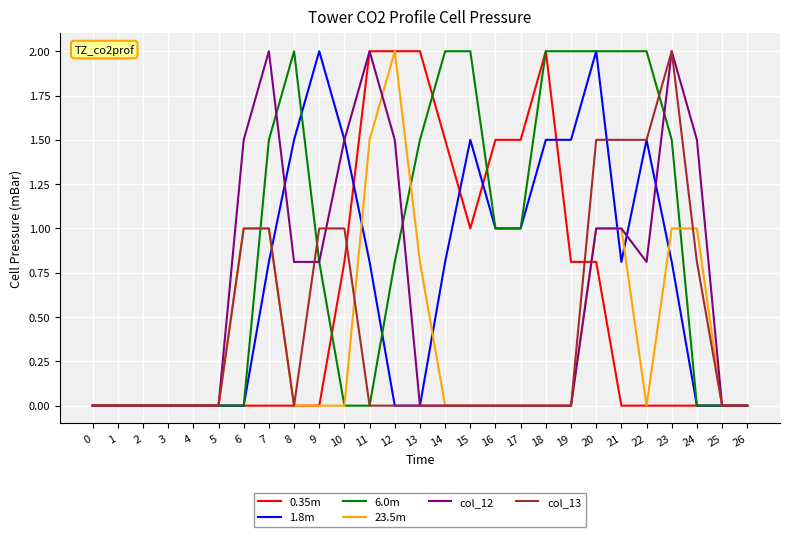

Which series has the largest total across all categories?

6.0m